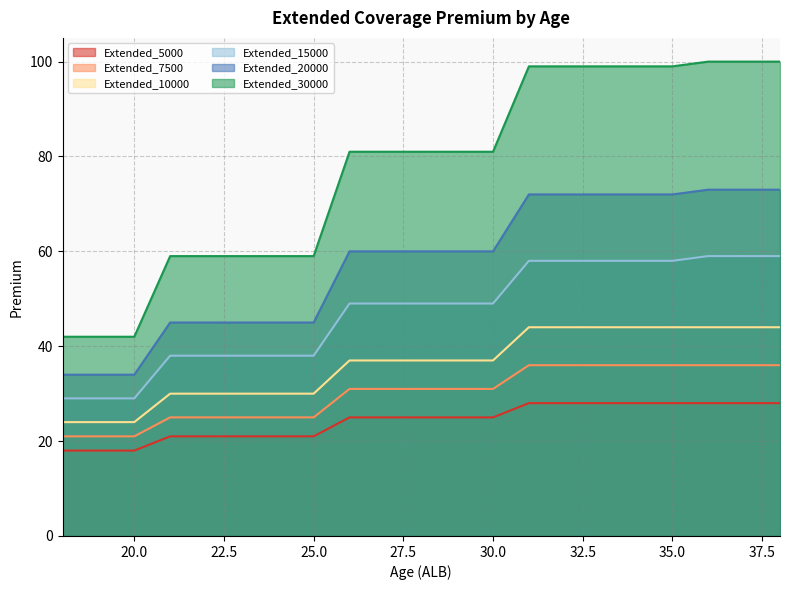

Which series has the largest total across all categories?

Extended_30000